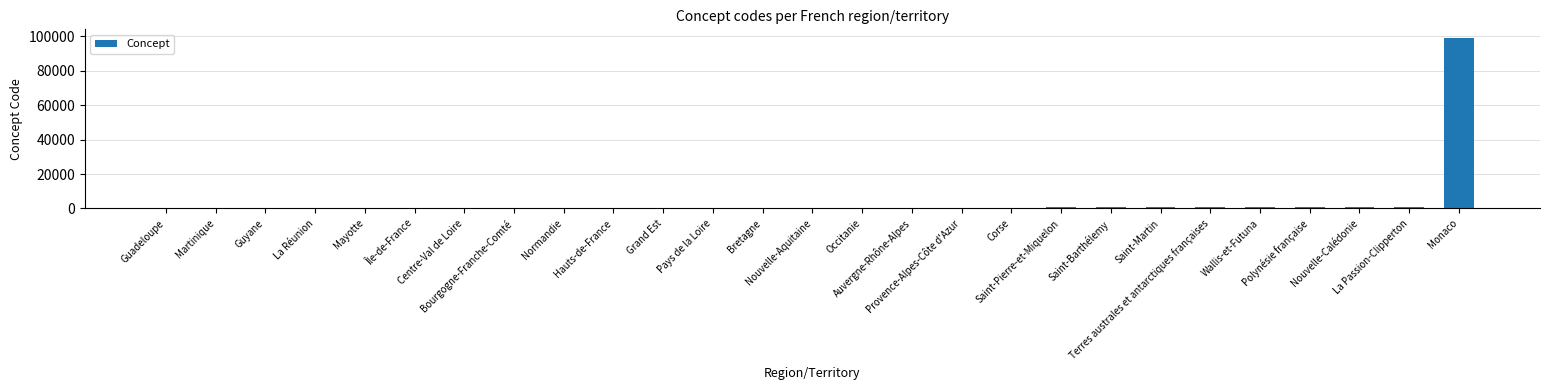

Is it true that the value at Normandie is 28?

True